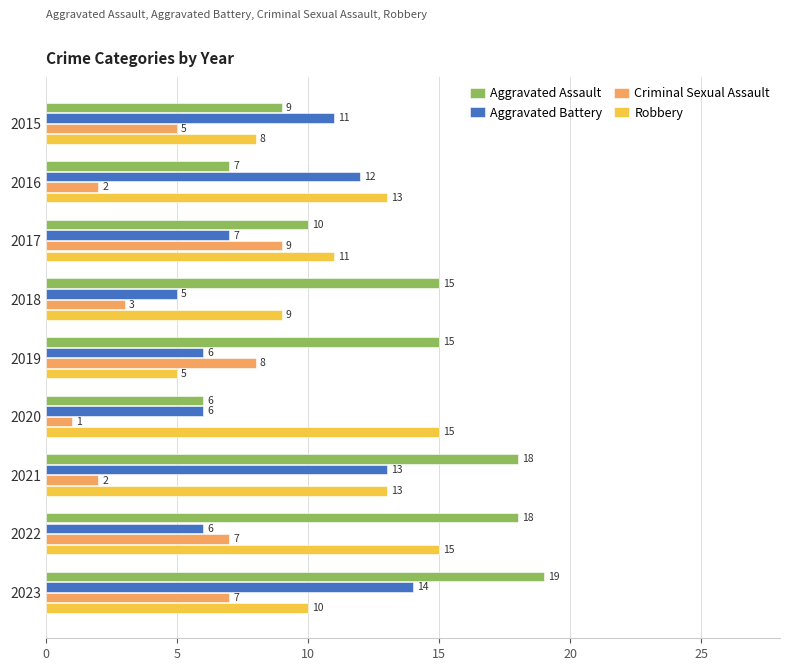

Rank the series by their maximum value, from lowest to highest.

Criminal Sexual Assault, Aggravated Battery, Robbery, Aggravated Assault